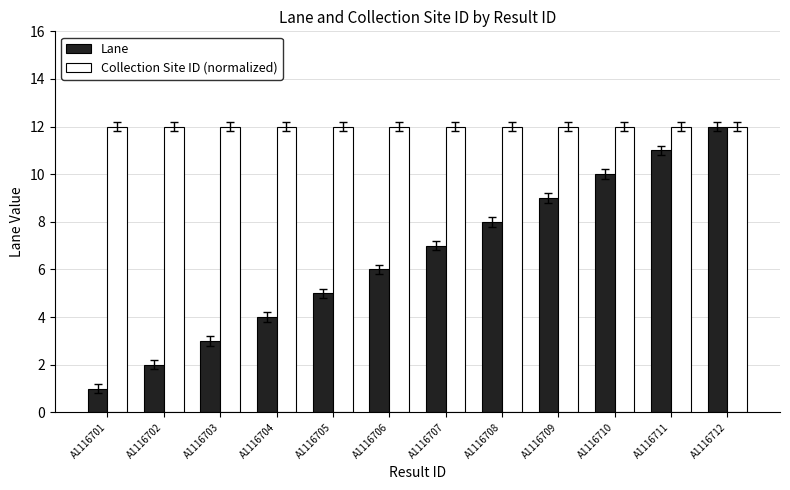

The value of Collection Site ID (normalized) at A1116708 is 21. True or false?

False